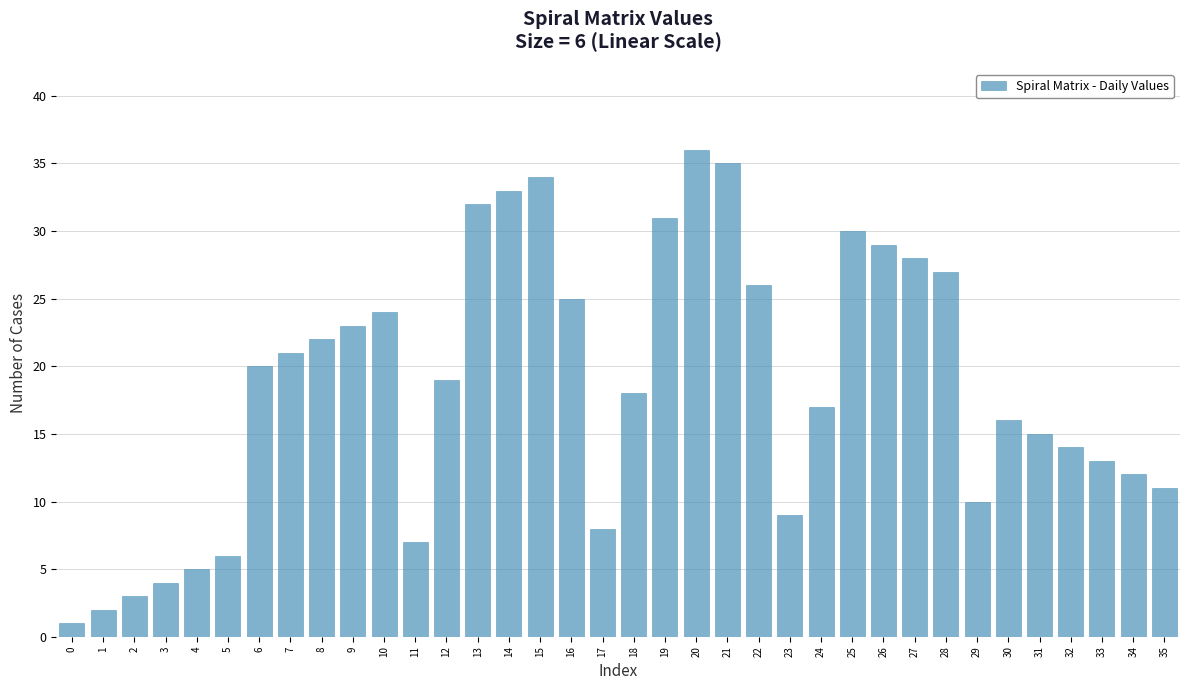

Rank the categories by value from highest to lowest.

20, 21, 15, 14, 13, 19, 25, 26, 27, 28, 22, 16, 10, 9, 8, 7, 6, 12, 18, 24, 30, 31, 32, 33, 34, 35, 29, 23, 17, 11, 5, 4, 3, 2, 1, 0